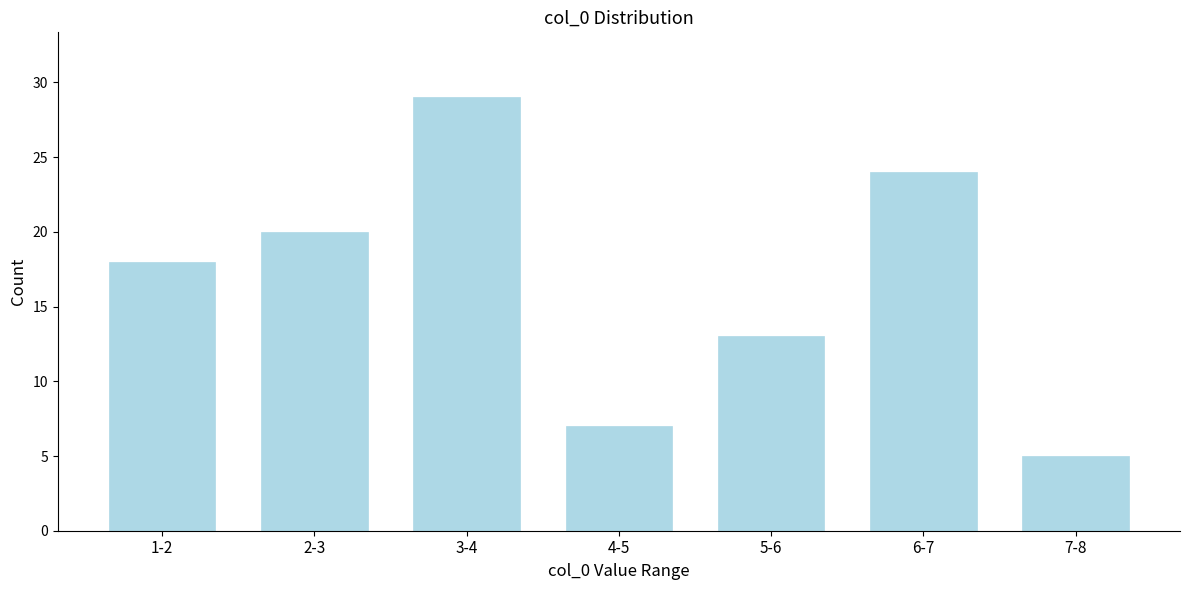

Reading left to right, list all the values displayed in this chart.

1-2=18	2-3=20	3-4=29	4-5=7	5-6=13	6-7=24	7-8=5